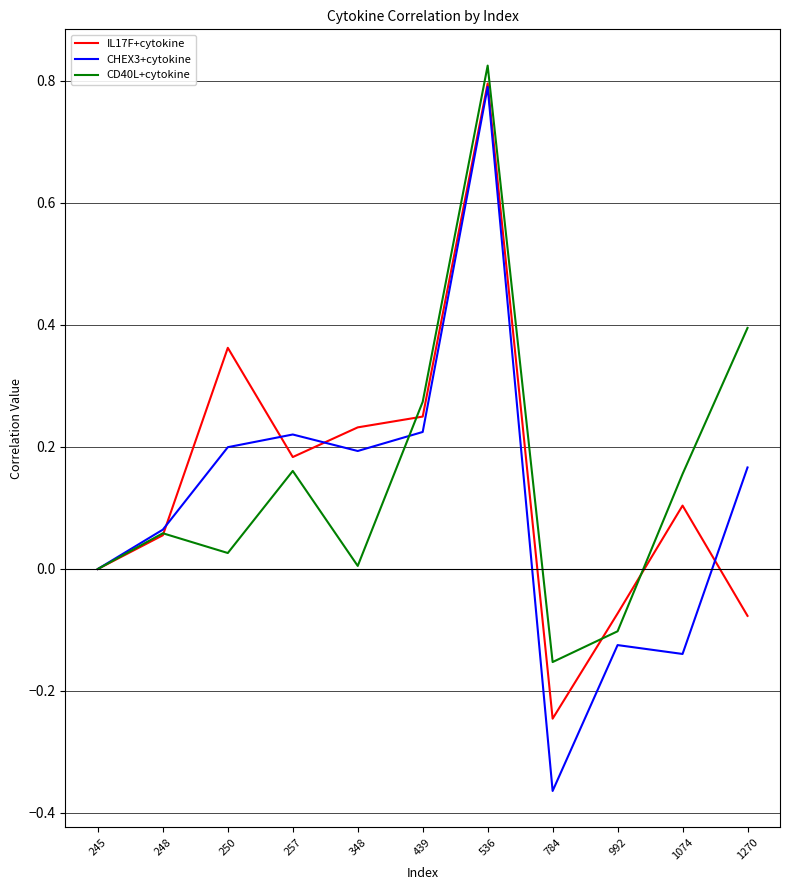

At which category is the sum across all series the highest?

536